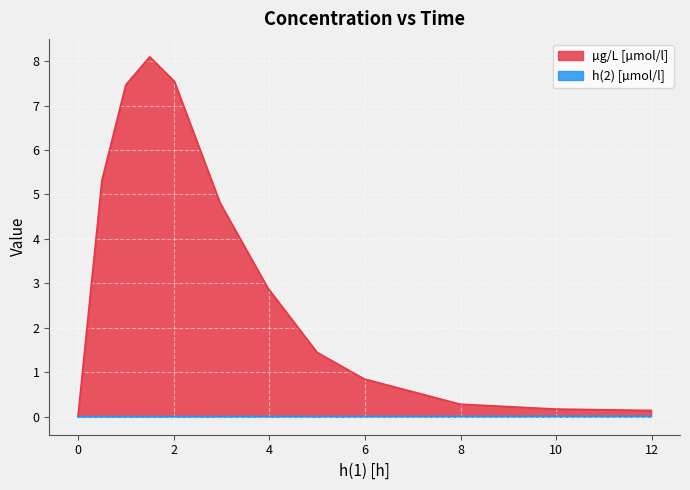

What is the difference between the µg/L [µmol/l] values at 0 and 5?

1.4